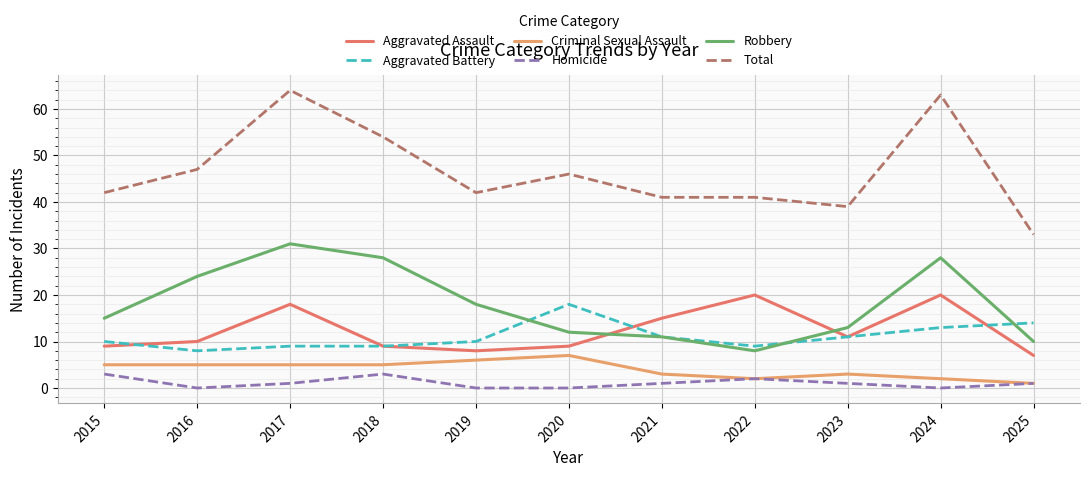

Which series has the widest spread of values?

Total